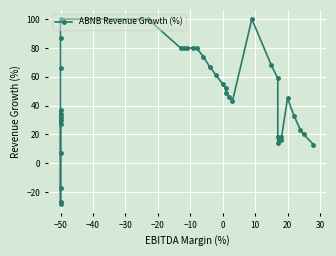

What is the value of the 23rd point from the left?

52